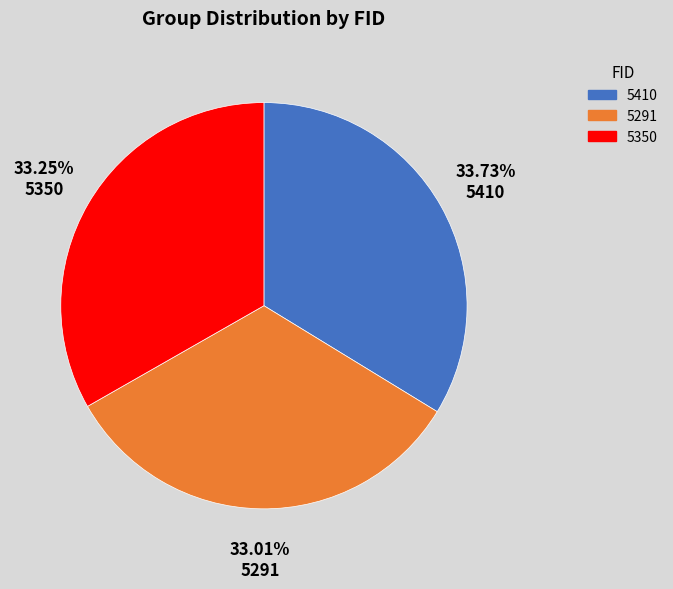

What percentage is NOT represented by 5410?

66.3%